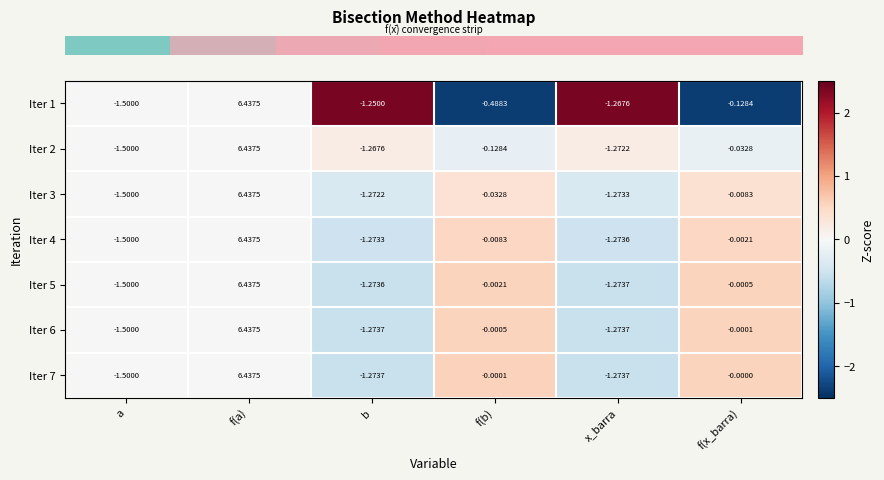

Which category has the lowest value across all series?

a